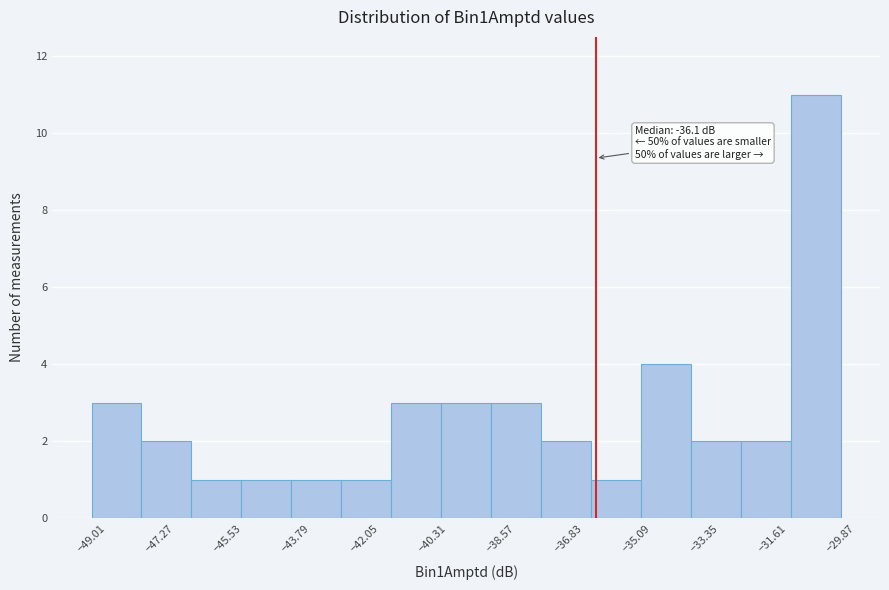

Which range on the x-axis has the tallest bar?

-31.2 to -29.8